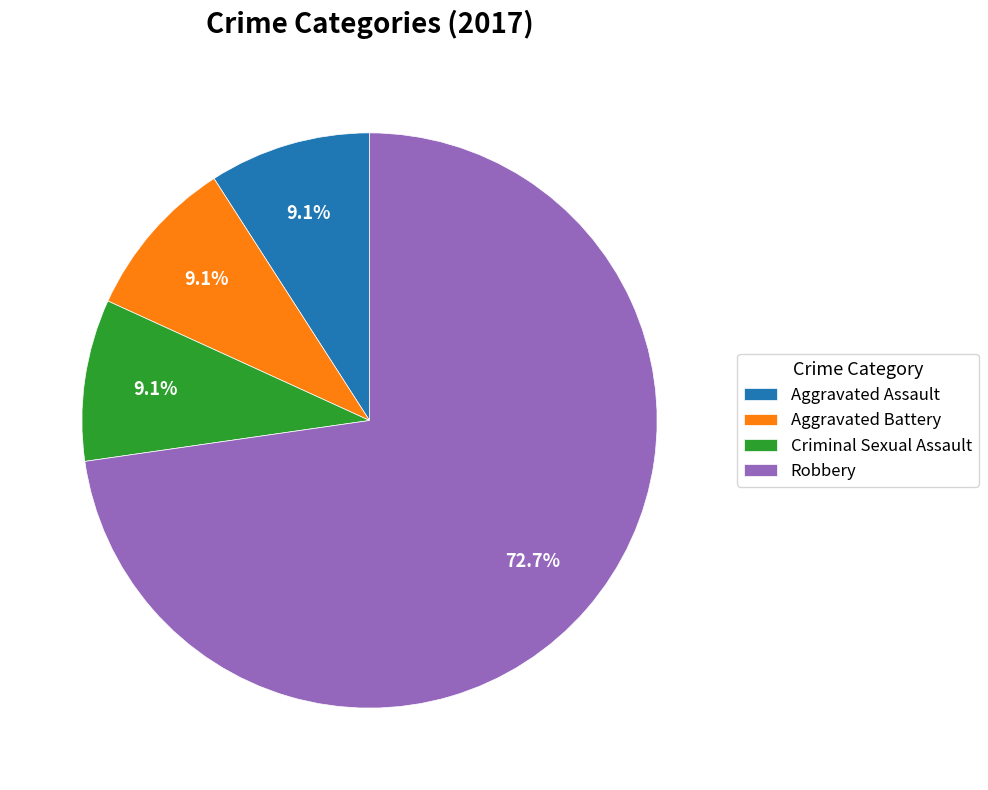

What is the largest slice in the pie chart?

Robbery